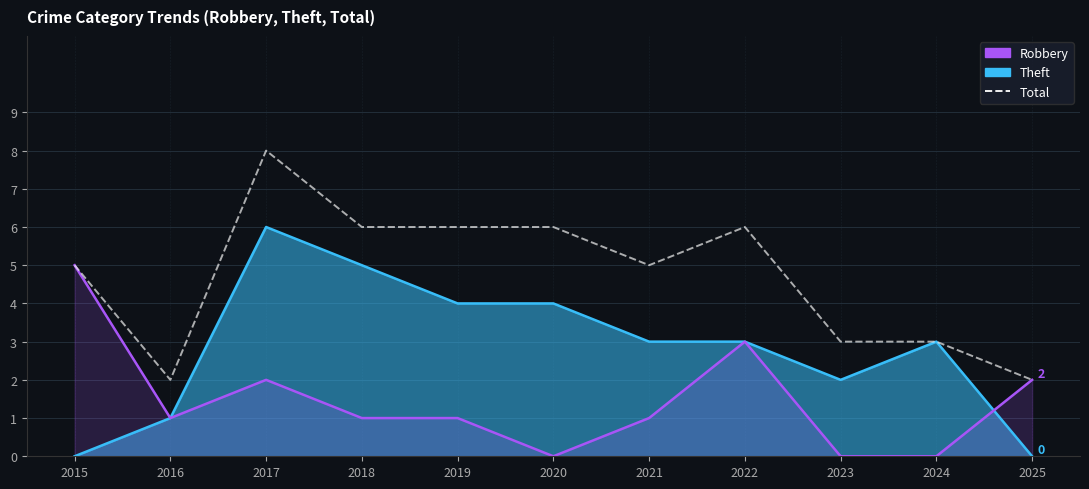

The chart shows a value of 3 at 2019. True or false?

False